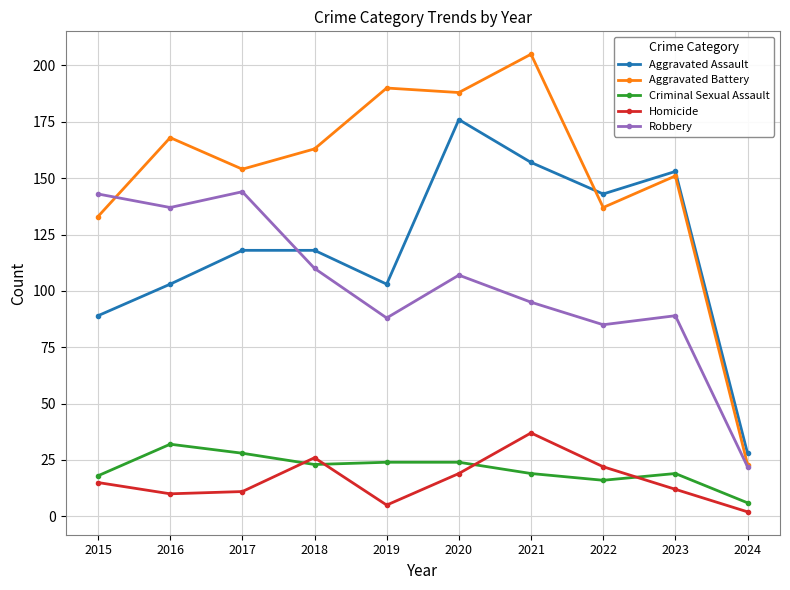

What is the difference between the Aggravated Assault values at 2019 and 2023?

50